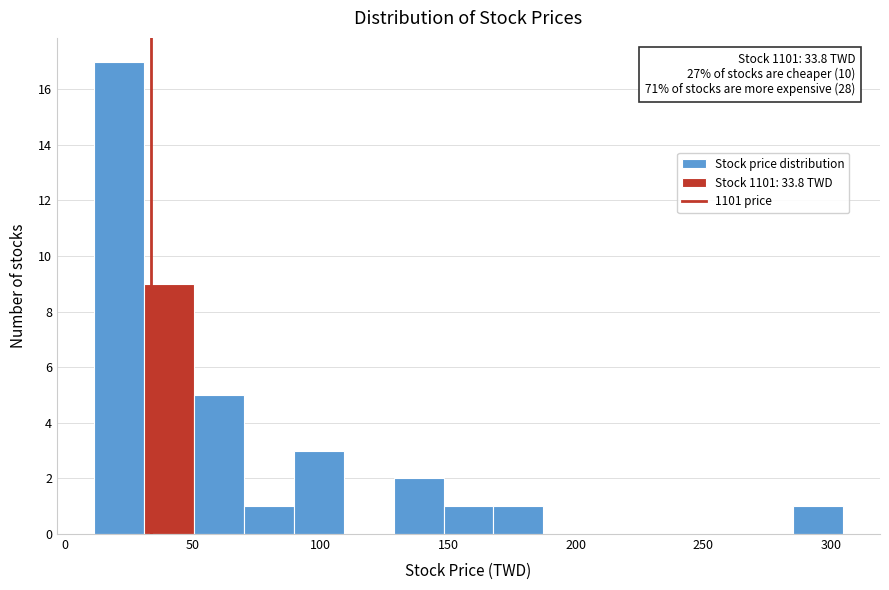

Around what value on the x-axis is the tallest bar? Give the approximate position of its centre, as read against the axis.

20